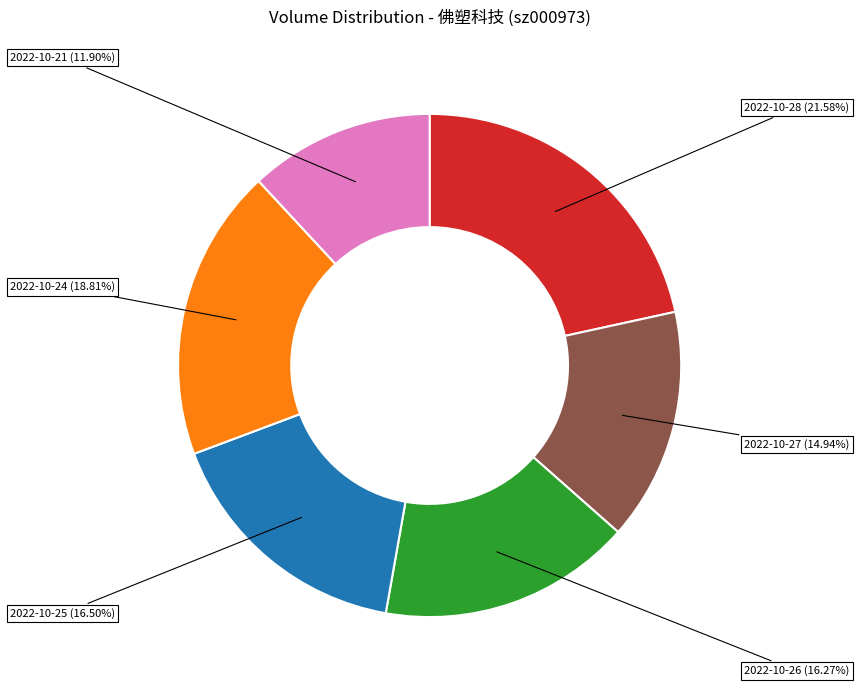

Do 2022-10-25 (16.50%) and 2022-10-21 (11.90%) together represent more than half of the pie?

No